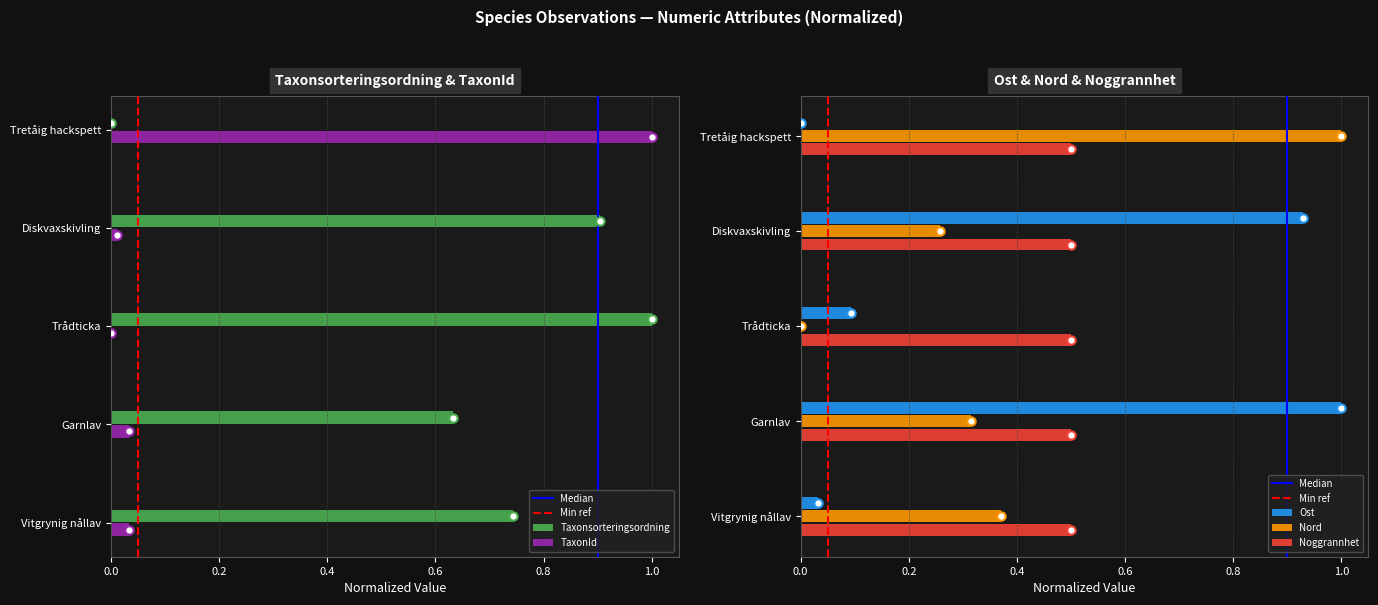

How many values in Taxonsorteringsordning are above zero?

4